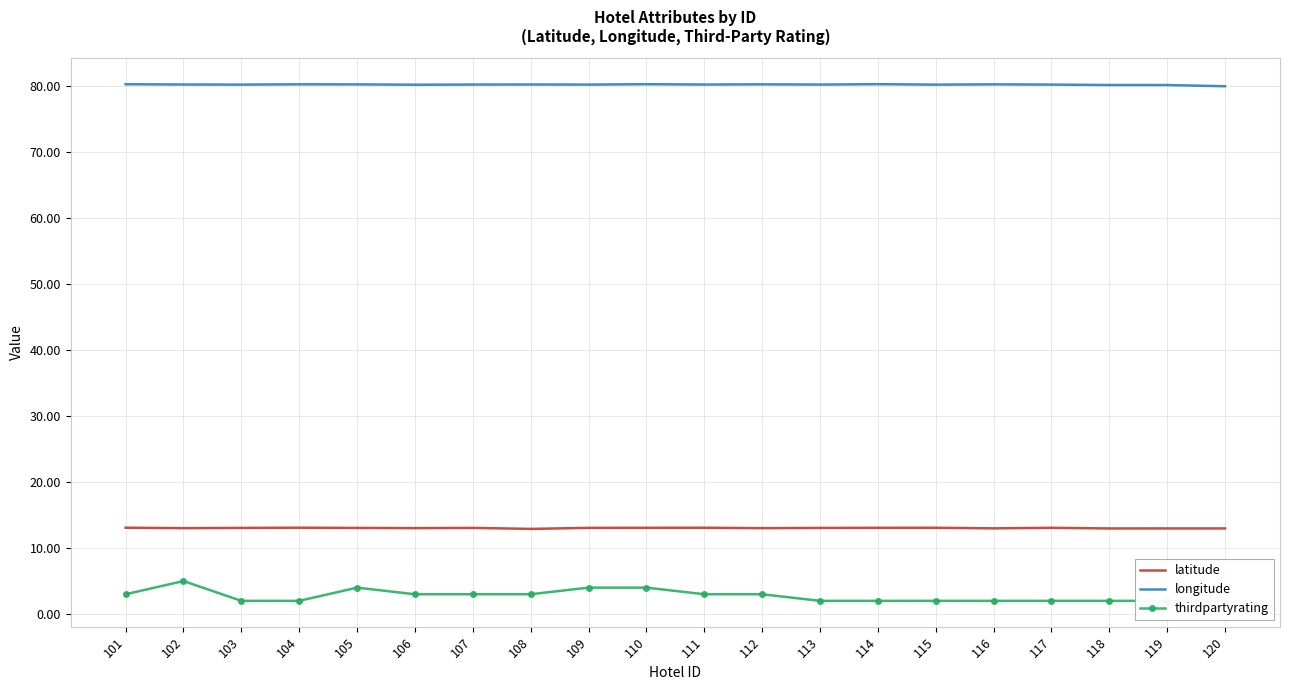

True or false: latitude and thirdpartyrating cross at least once.

False